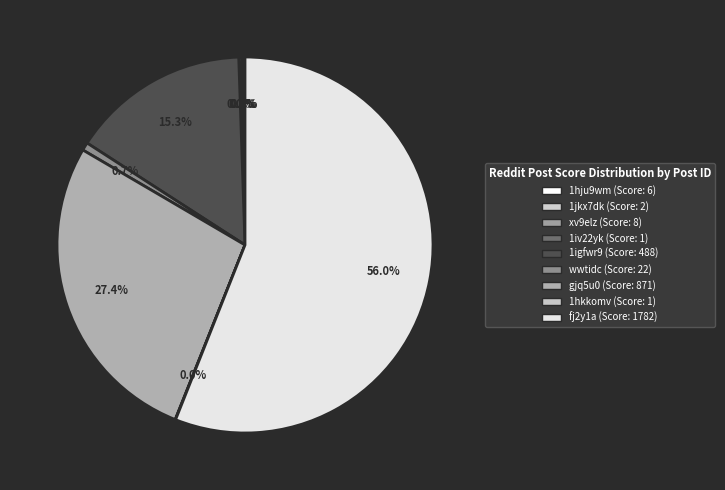

What is the majority slice?

fj2y1a